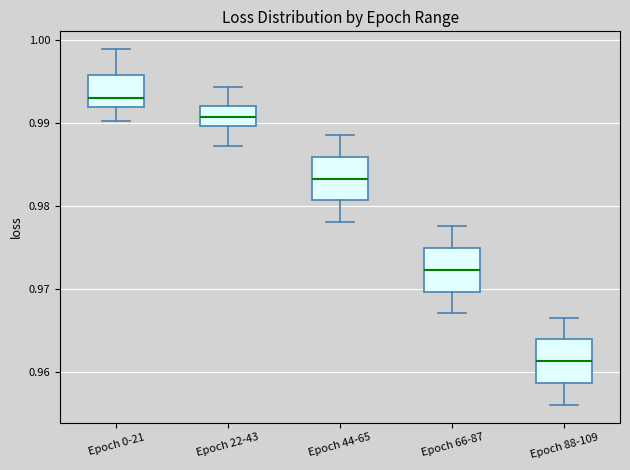

Which box has the highest median line?

Epoch 0-21